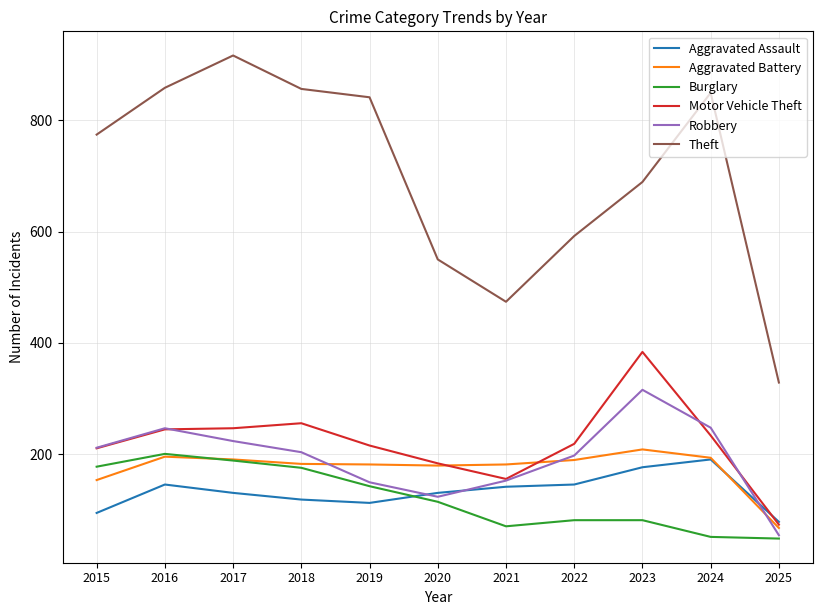

Rank the series by their maximum value, from highest to lowest.

Theft, Motor Vehicle Theft, Robbery, Aggravated Battery, Burglary, Aggravated Assault